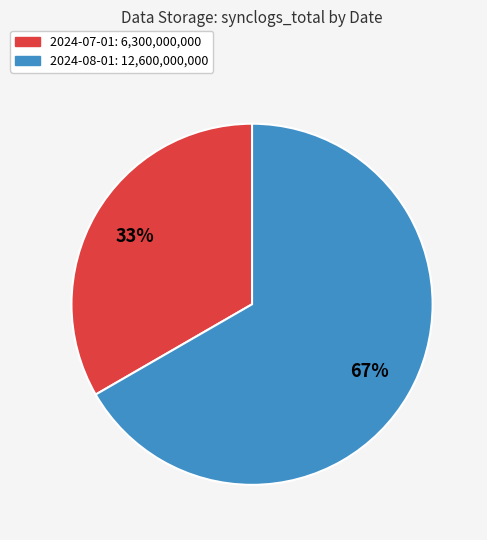

Is 2024-08-01 the majority of the pie?

Yes